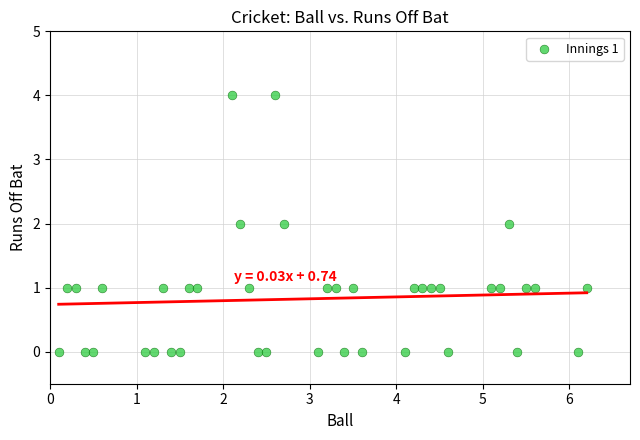

What is the range of Y values (max minus min)?

4